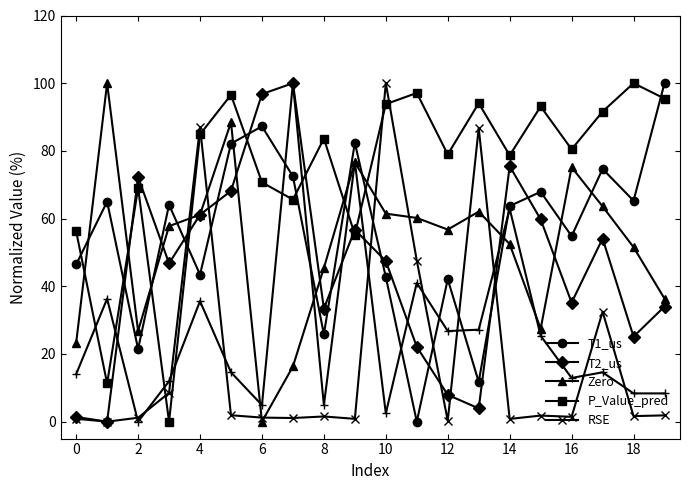

True or false: T2_us and RSE cross at least once.

True